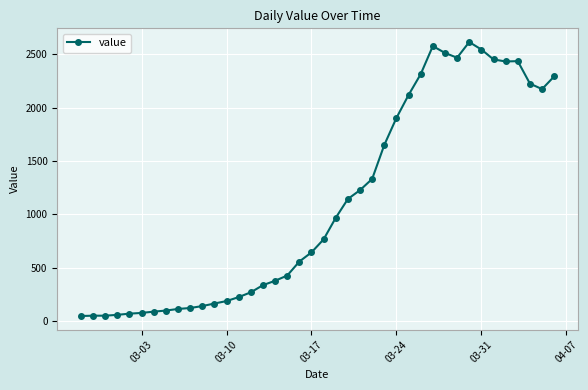

What is the difference between the second highest and second lowest values?

2525